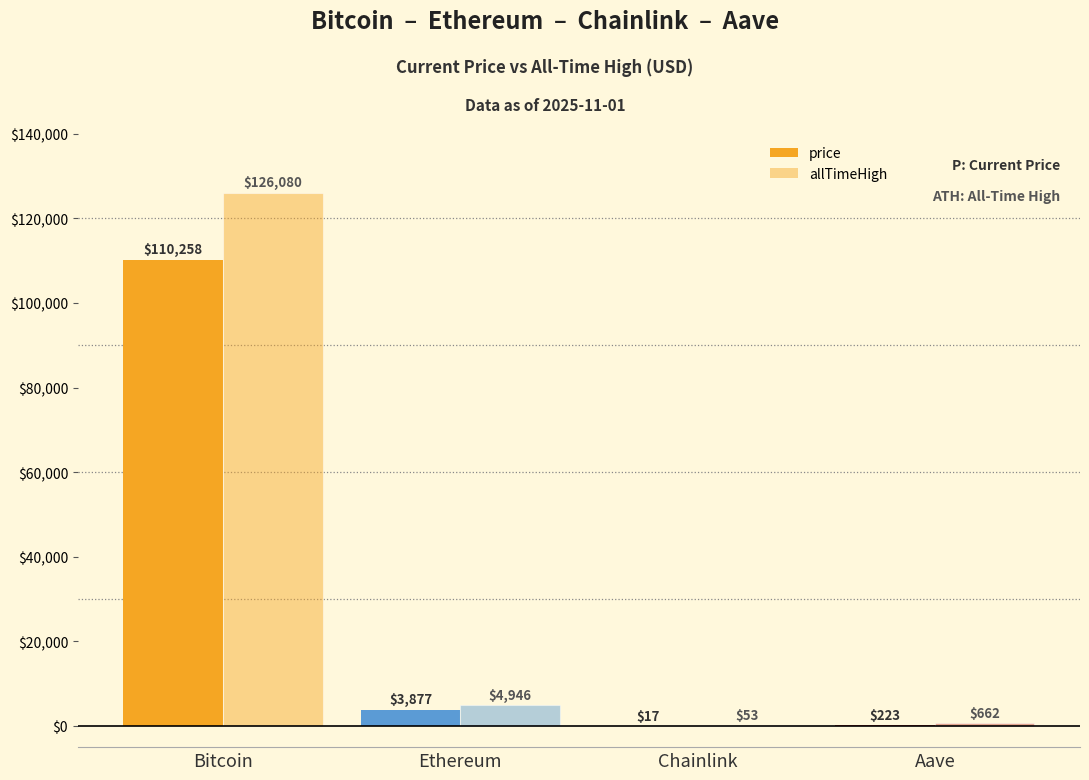

Reading left to right, extract all data points from this chart.

price: 110258.0	3877.2	17.2	222.8
allTimeHigh: 126080.0	4946.1	52.7	661.7